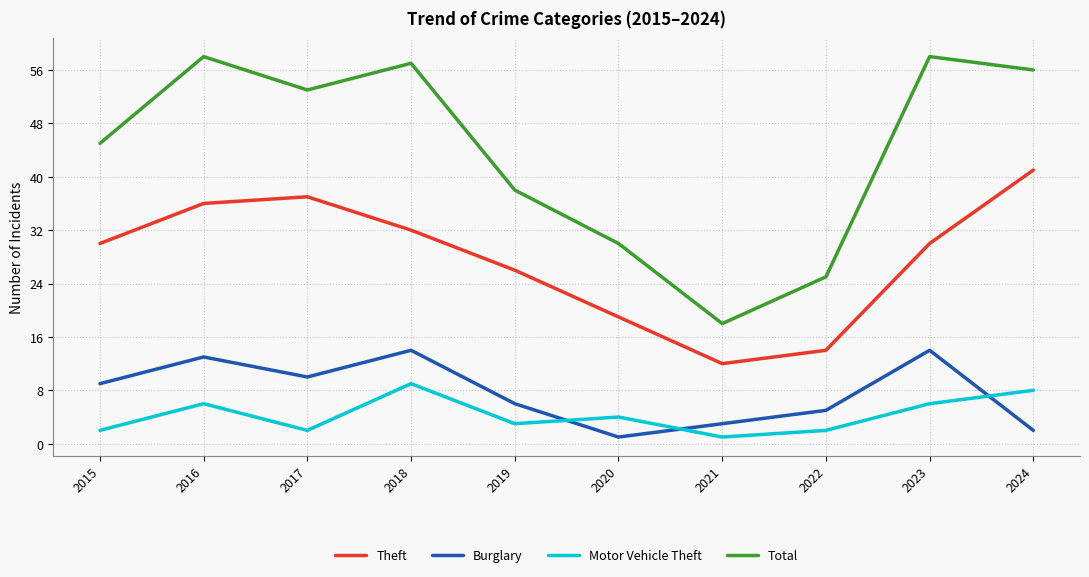

Where is Burglary nearest to the value 7?

2019